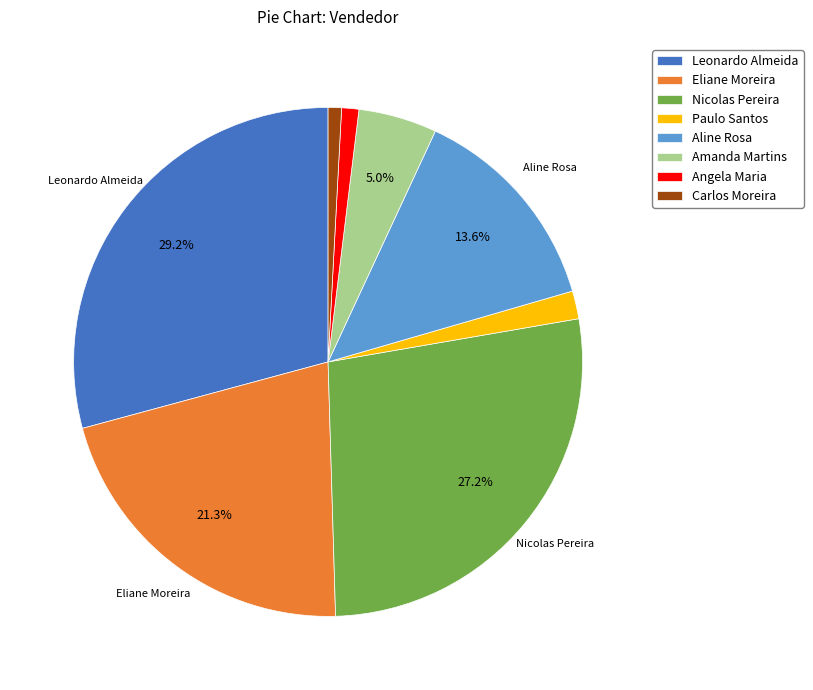

Does Amanda Martins account for over 50% of the chart?

No